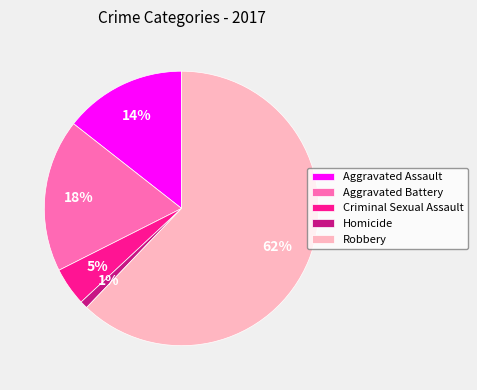

To the nearest percent, what portion does Aggravated Battery represent?

18%